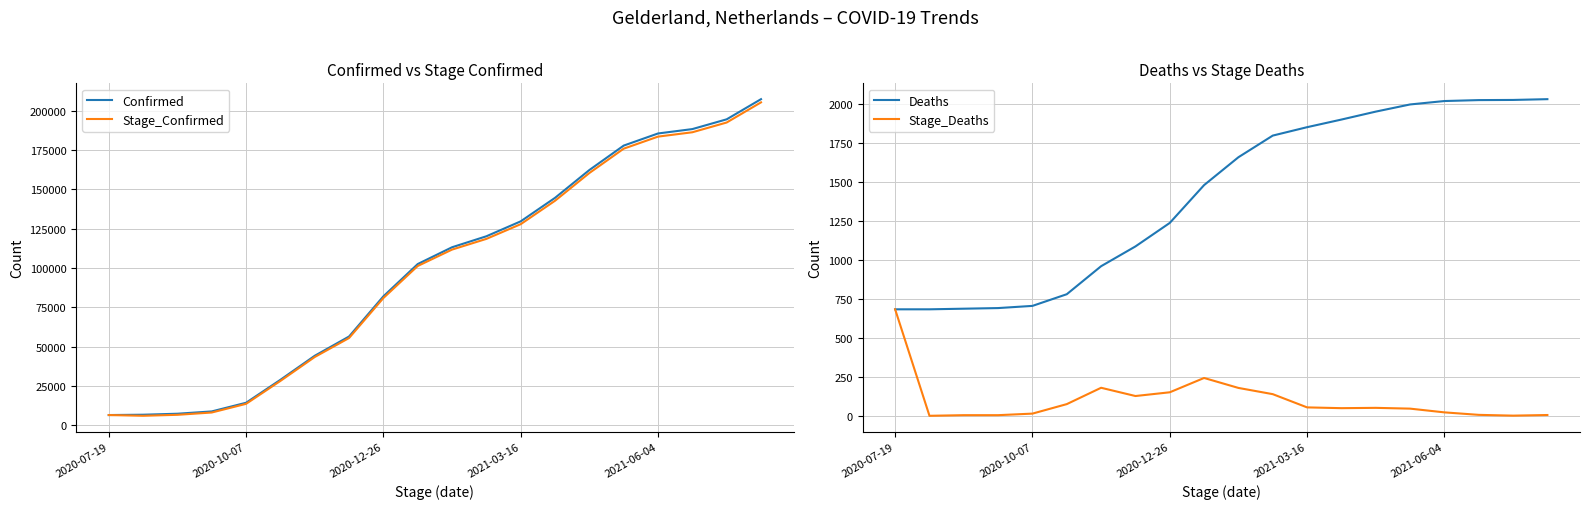

True or false: Confirmed has a value of 14614 at 2021-03-16.

False